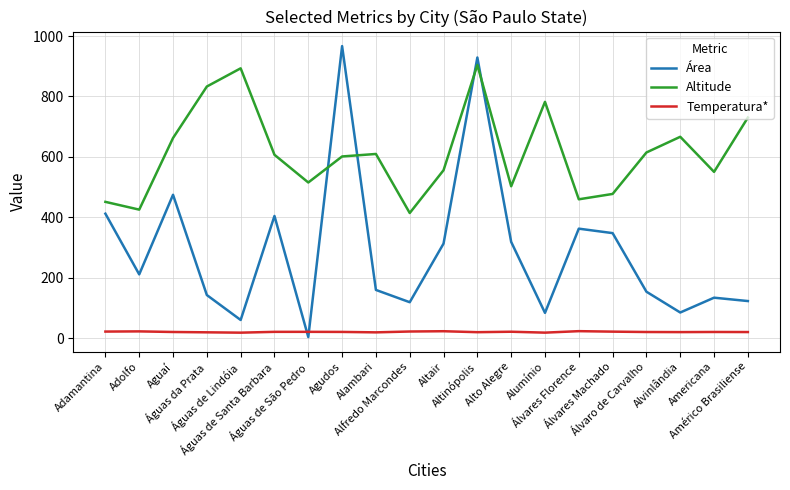

True or false: Temperatura* and Altitude cross at least once.

False